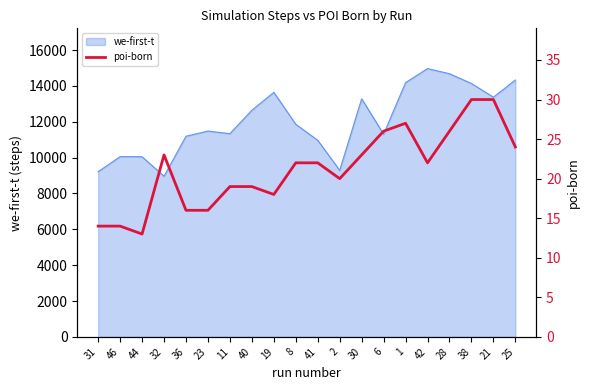

The value of we-first-t at 46 is 10057. True or false?

True